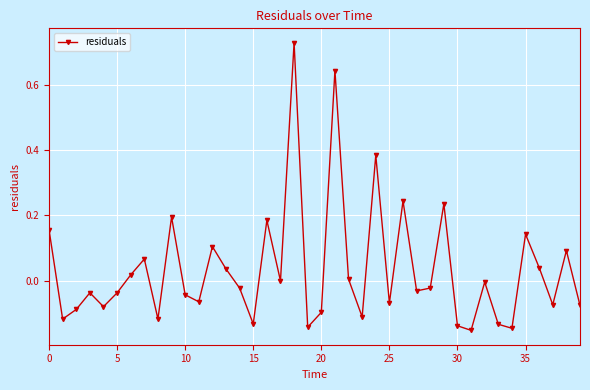

How many lines are shown in the chart?

1